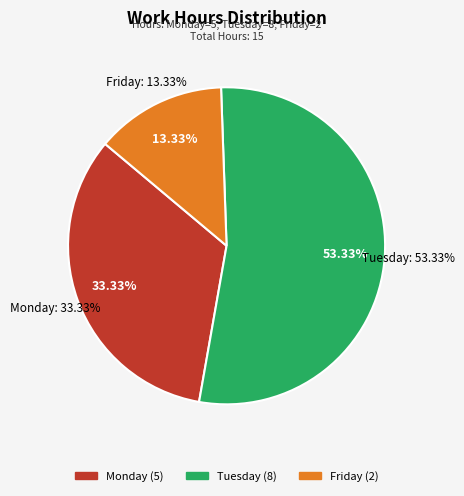

How many slices are in this pie chart?

3